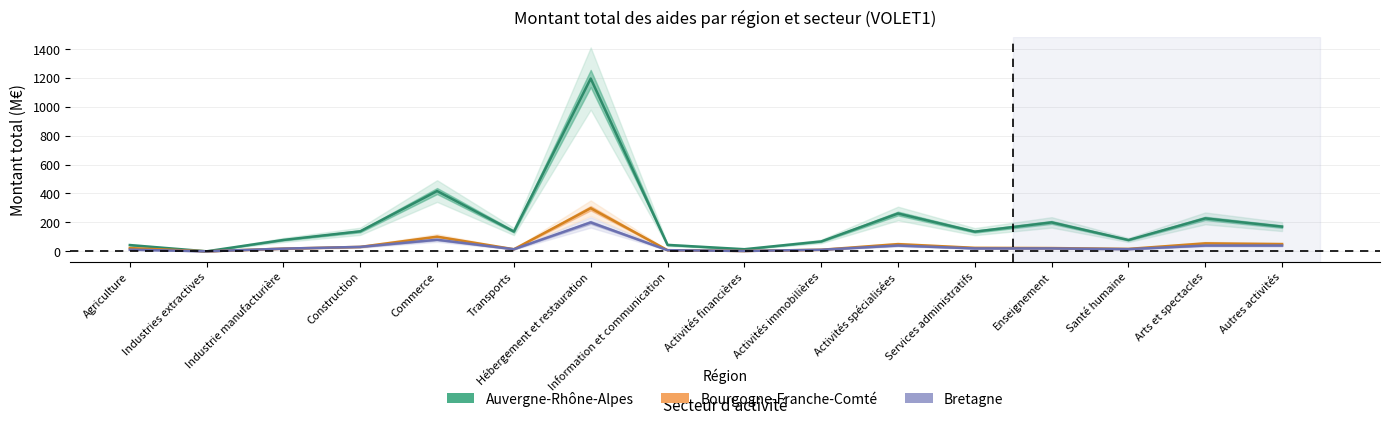

Count the number of categories in the chart.

16